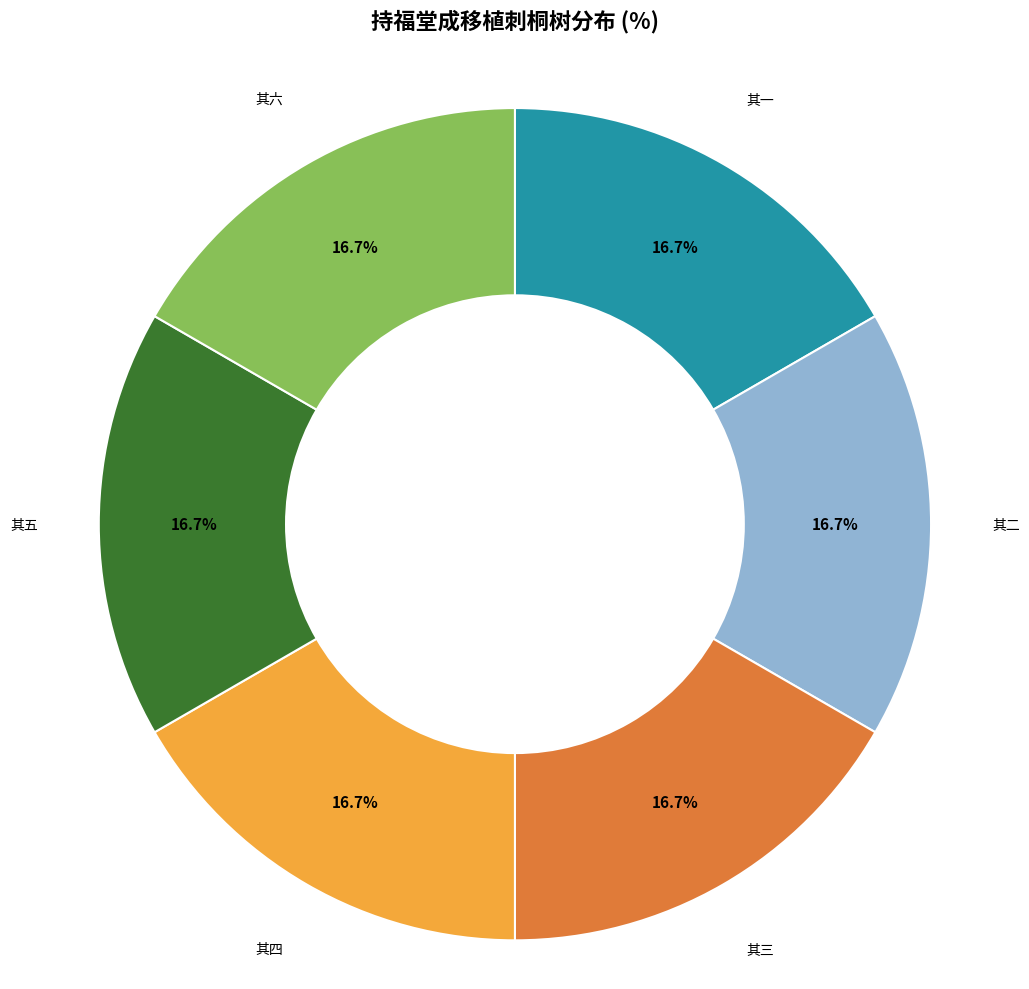

Is there any slice that represents more than half of the pie?

No